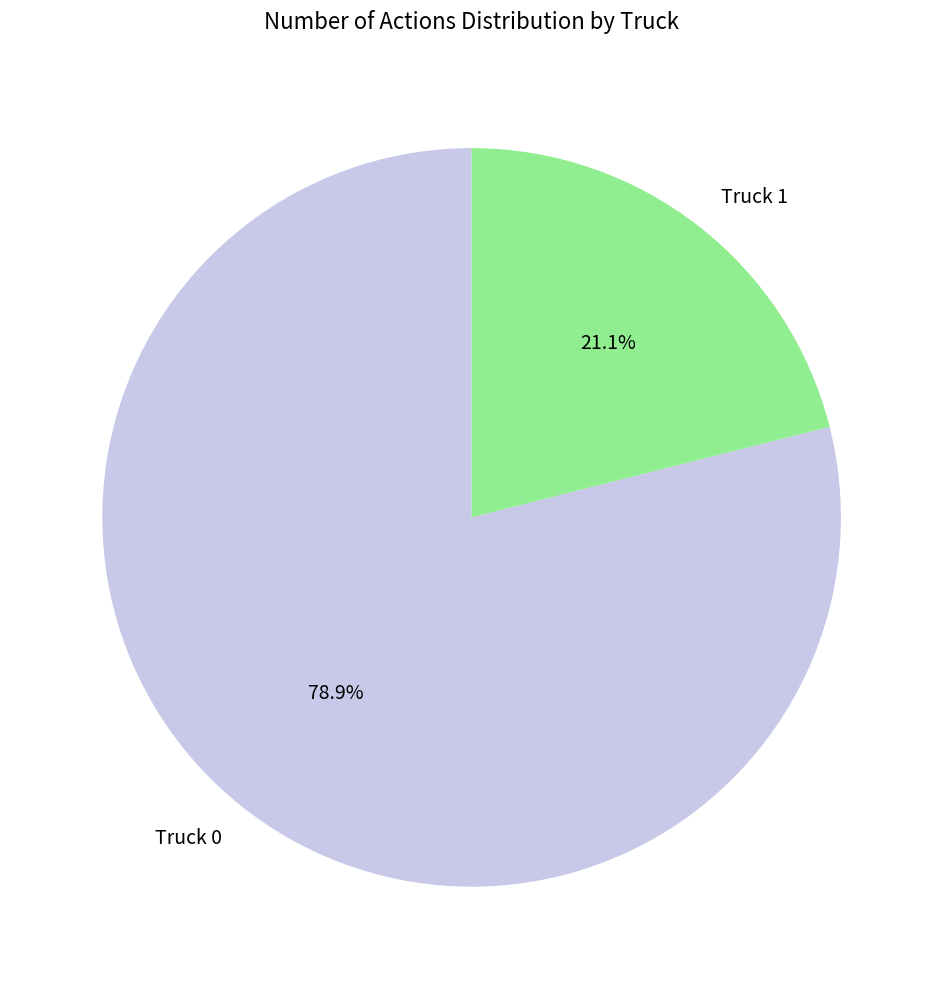

Which has a higher value, Truck 0 or Truck 1?

Truck 0